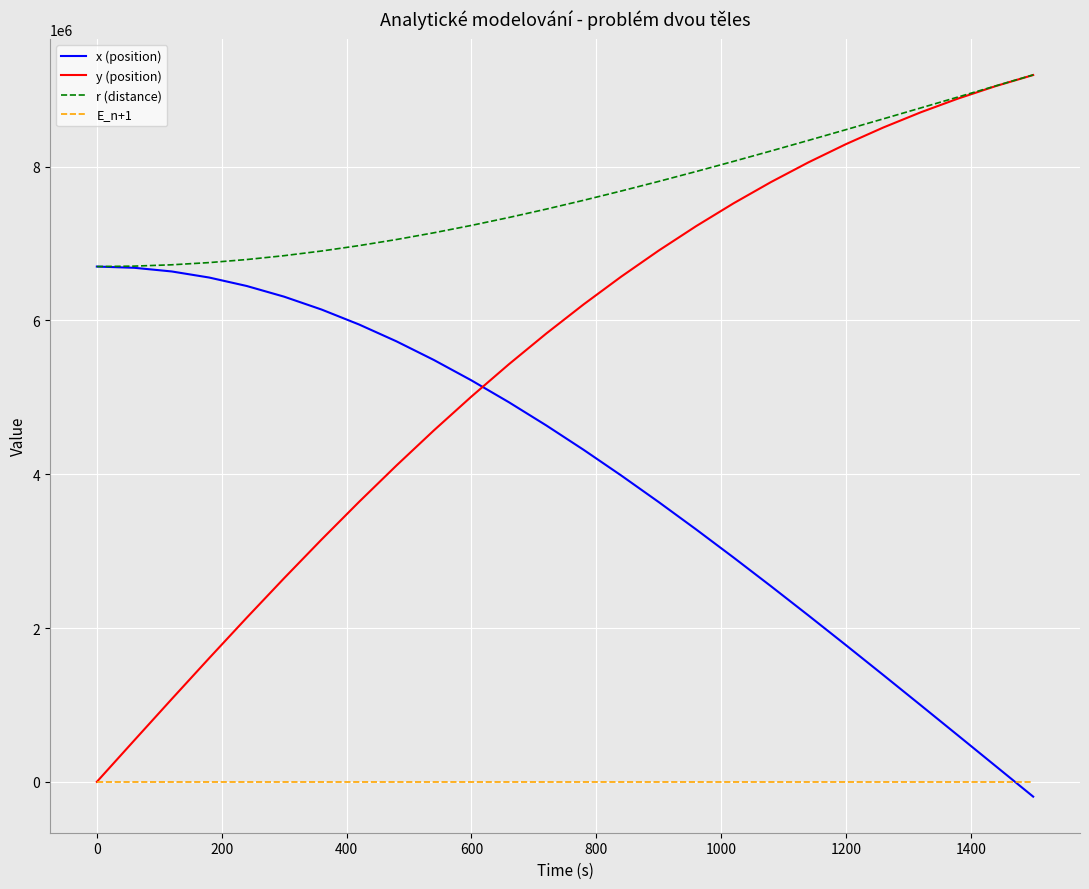

List the series in order of their overall mean, highest first.

r (distance), y (position), x (position), E_n+1